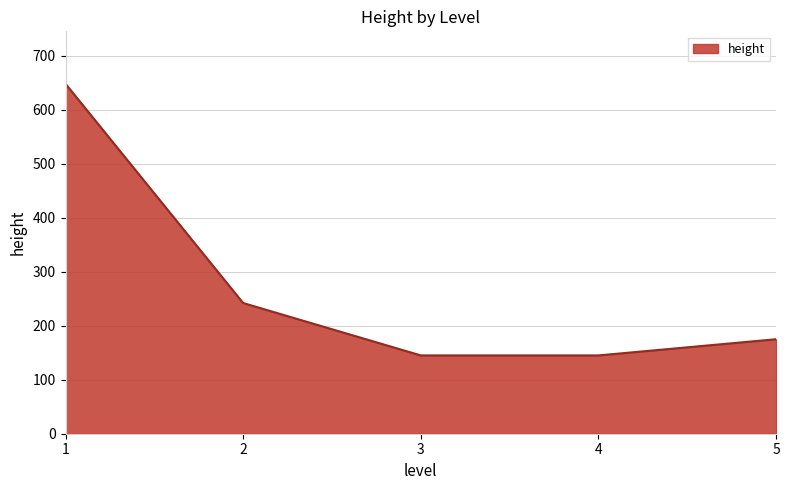

True or false: there are more than 2 points higher than both neighbors.

False